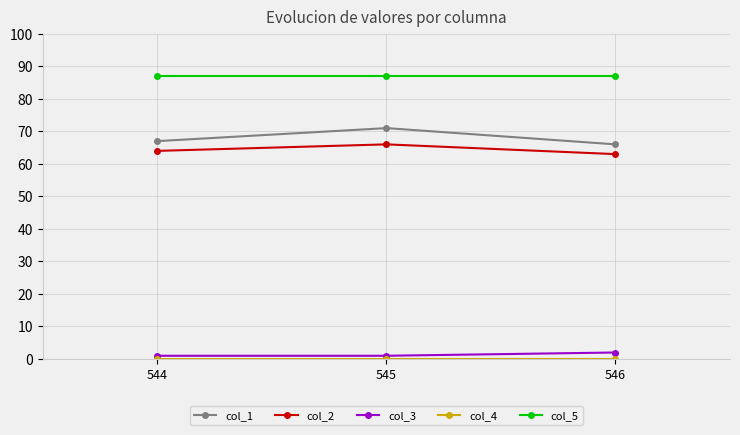

How many lines are shown in the chart?

5